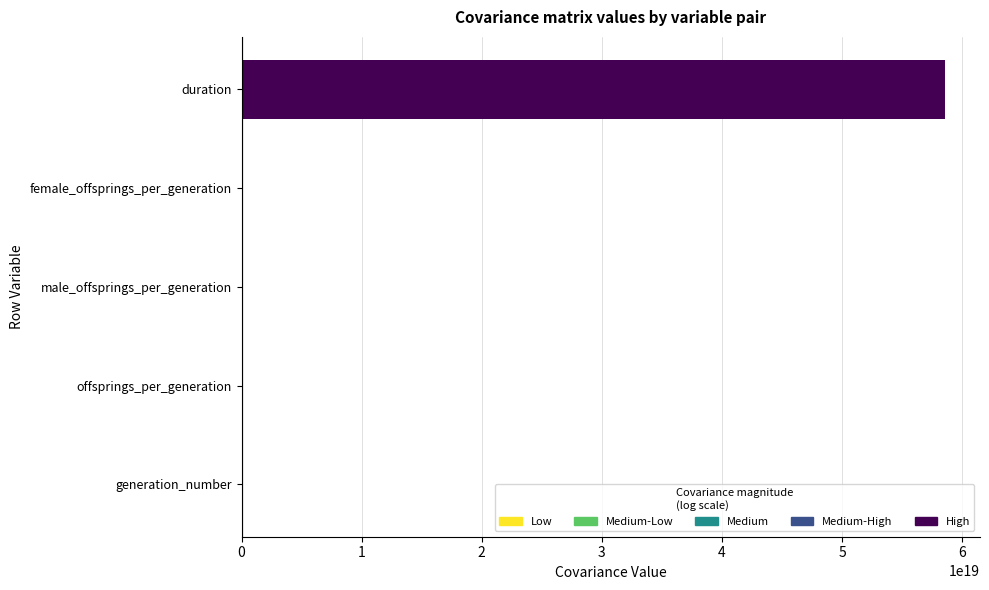

Which category has the highest value across all series?

duration